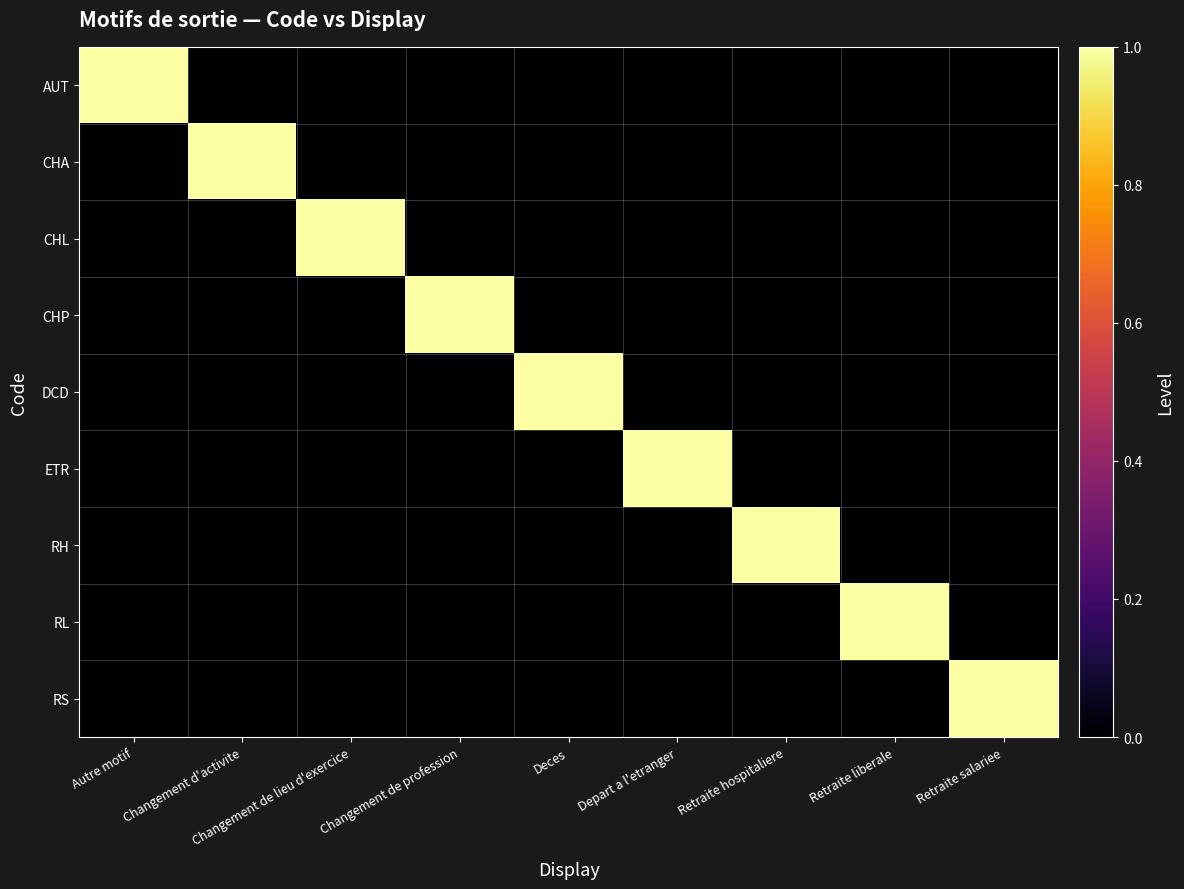

Rank the series by their maximum value, from lowest to highest.

AUT, CHA, CHL, CHP, DCD, ETR, RH, RL, RS